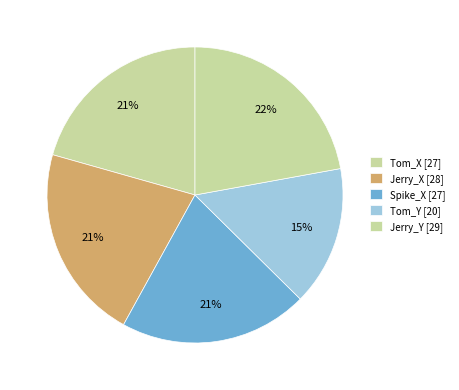

Which category has the smallest portion of the pie?

Tom_Y